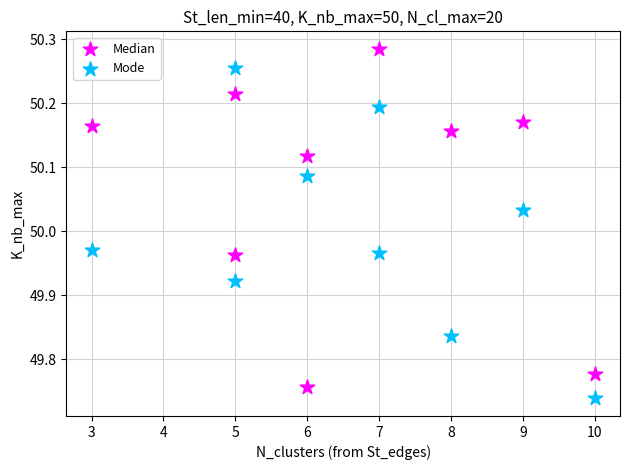

Which series reaches the maximum Y coordinate?

Median